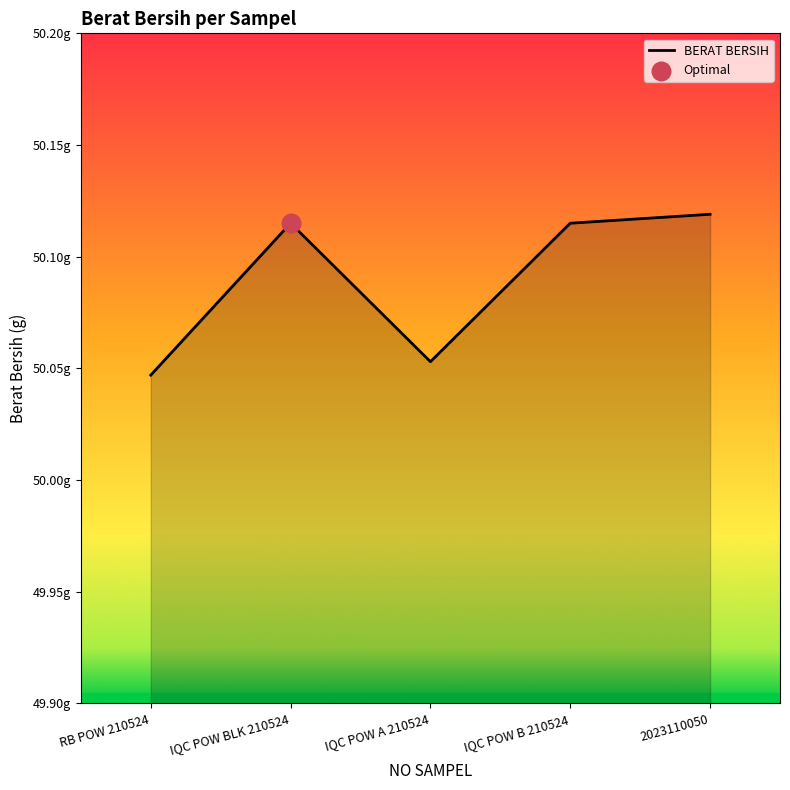

Which has a higher value, 2023110050 or IQC POW A 210524?

2023110050